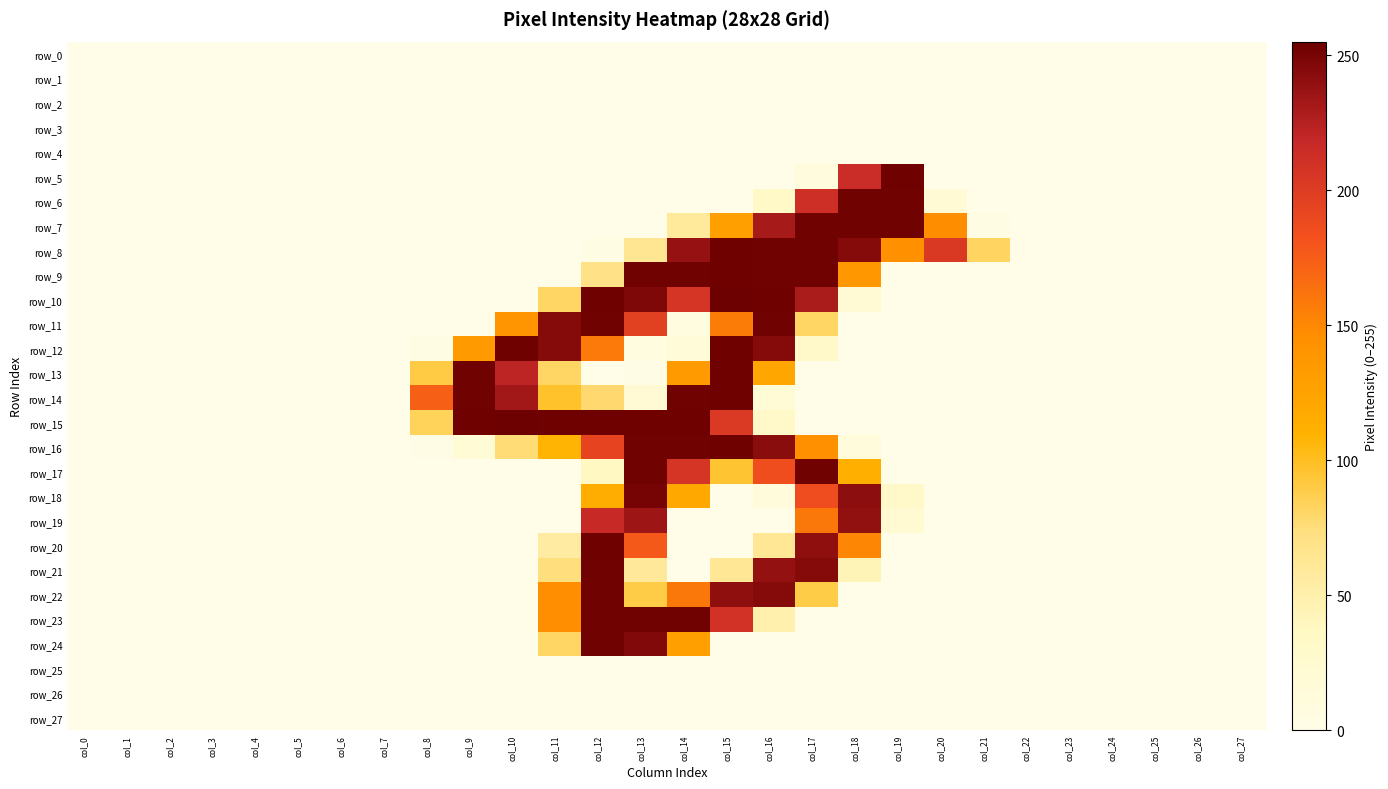

Which category has the lowest value across all series?

col_0